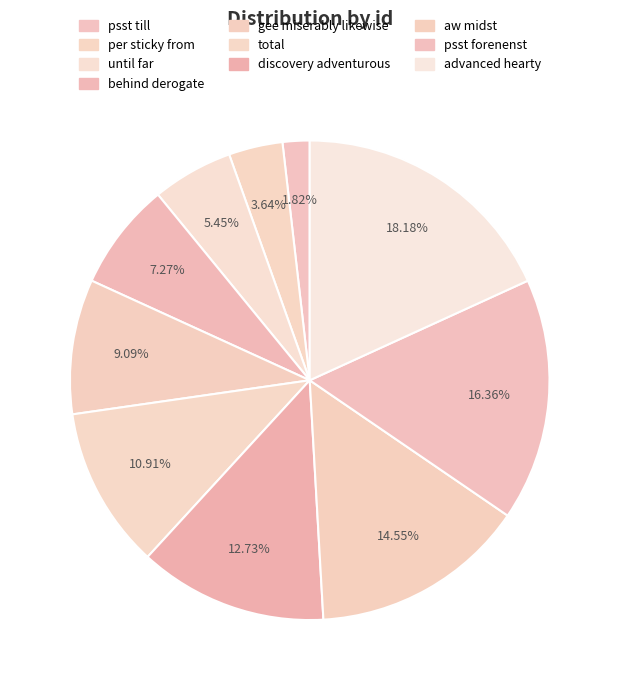

To the nearest percent, what percentage of the pie is until far?

5%